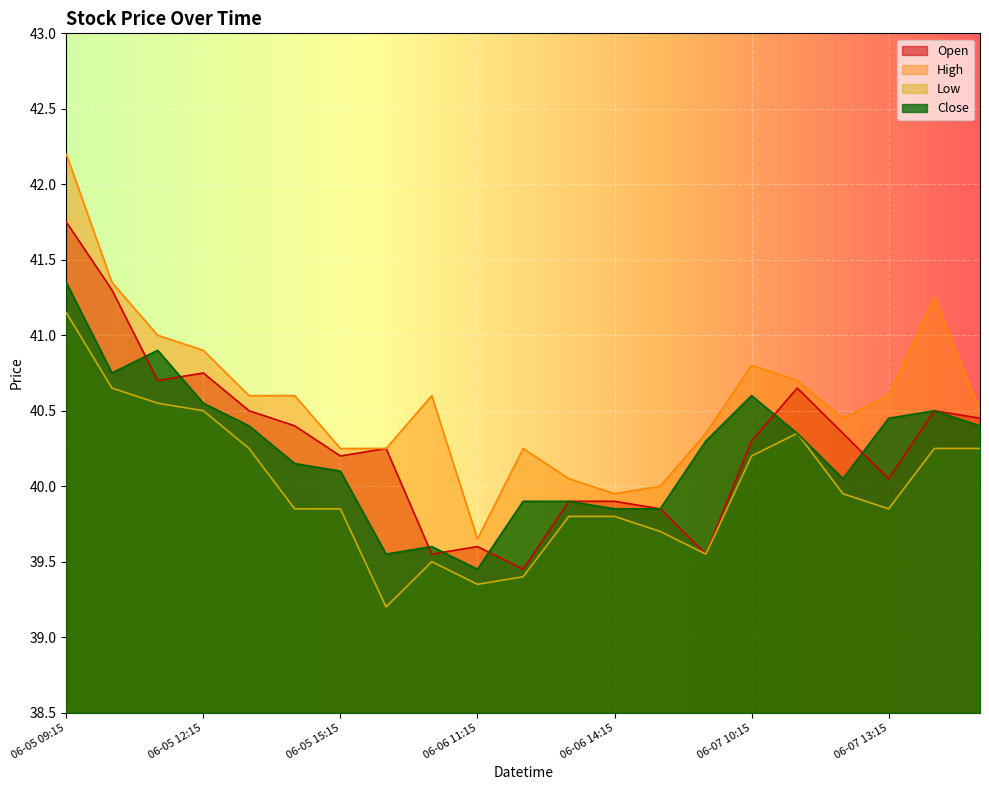

True or false: Close has more than 1 interior local peaks.

True